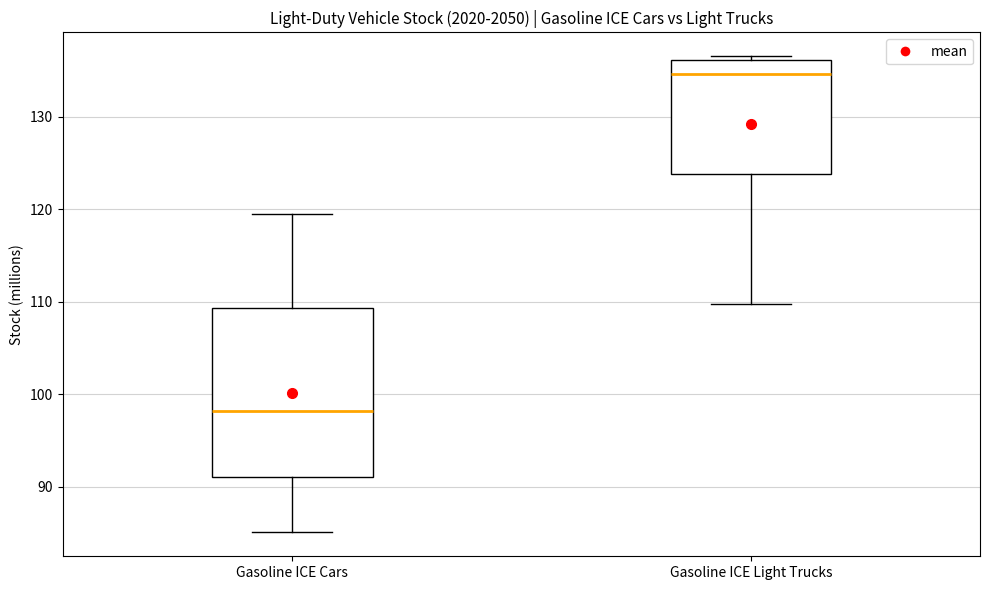

Reading left to right, transcribe this box plot: for each box, give where its median line is, the range the box spans, and where its two whiskers end, as read against the y-axis. The values are not printed on the chart, so give them approximately, as read against the axis.

Gasoline ICE Cars: median 98, box 91 to 109, whiskers 85 to 119
Gasoline ICE Light Trucks: median 135, box 124 to 136, whiskers 110 to 137